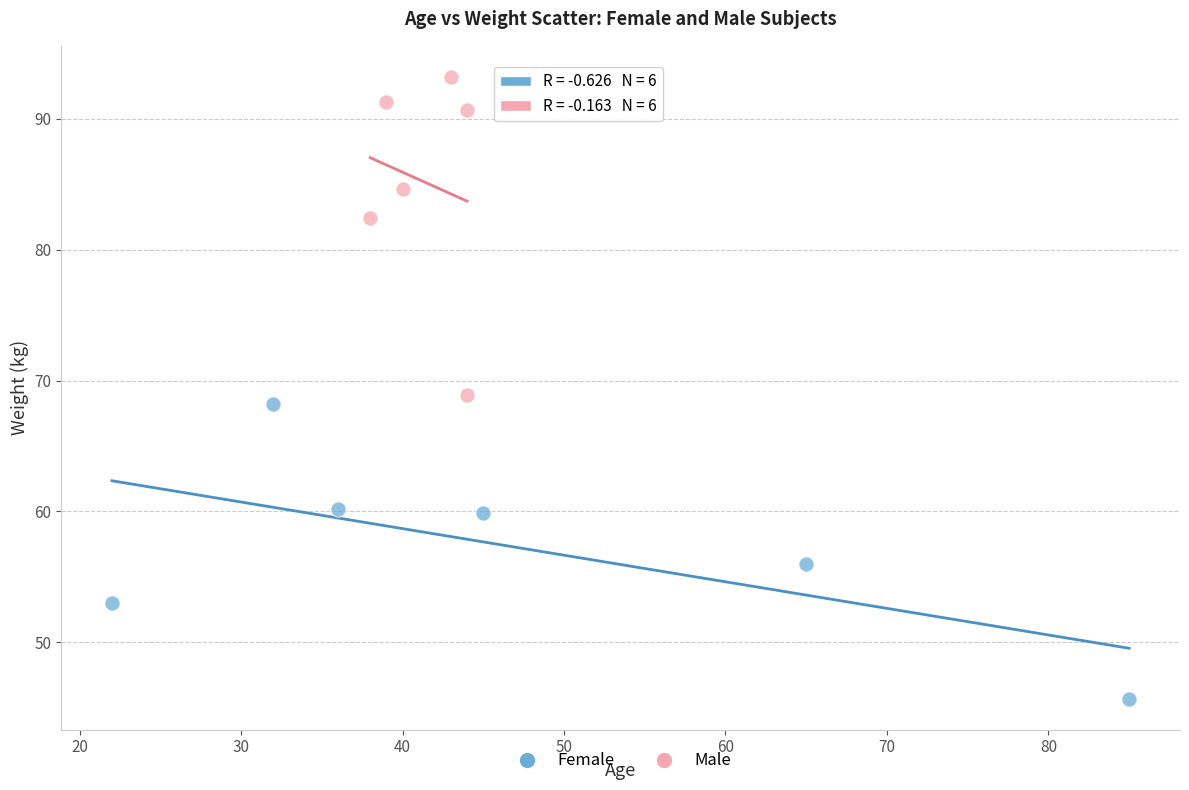

Which series reaches the minimum Y coordinate?

Female